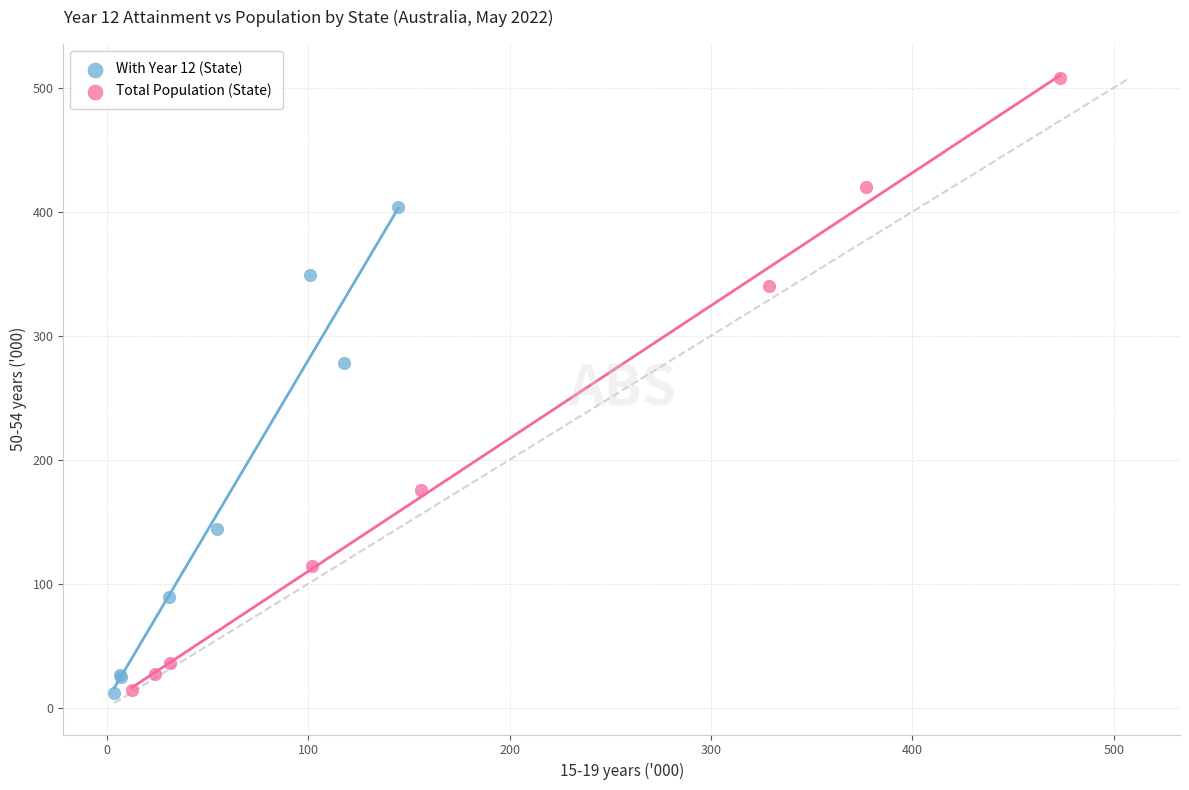

Which series contains the highest Y value?

Total Population (State)